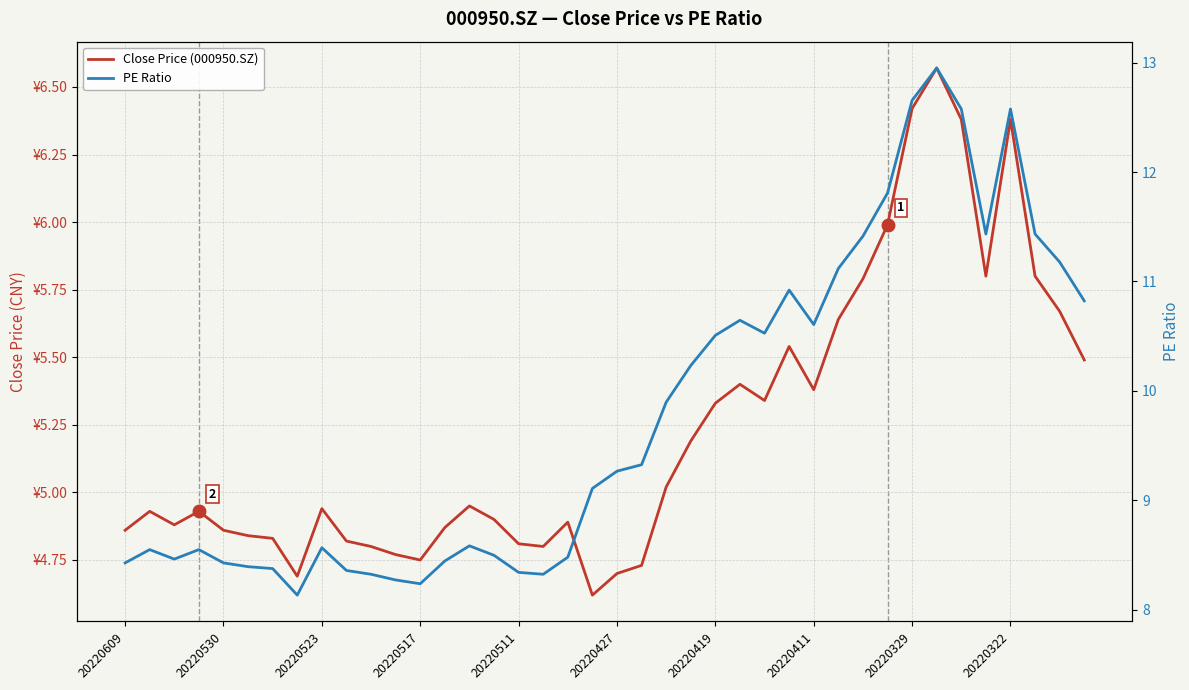

What is the spread (max minus min) of values at 20220517?

3.5